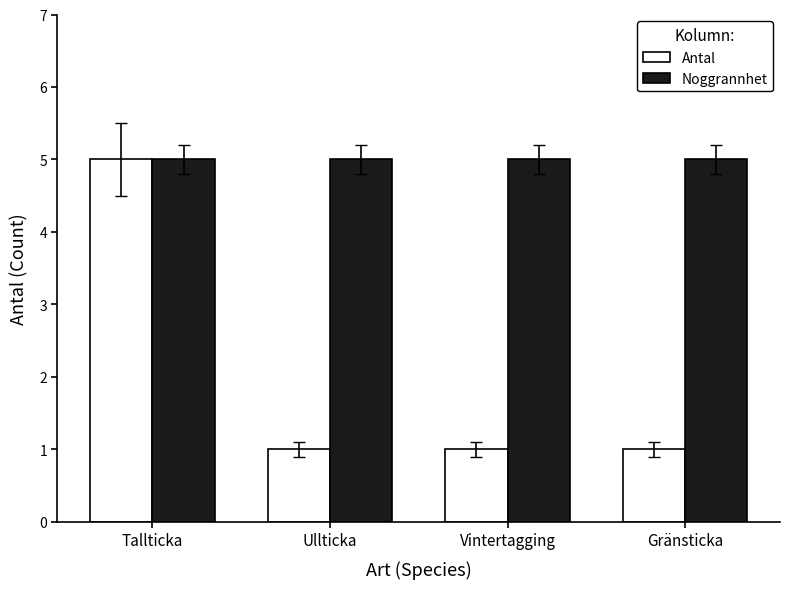

What is the minimum value for Antal?

1